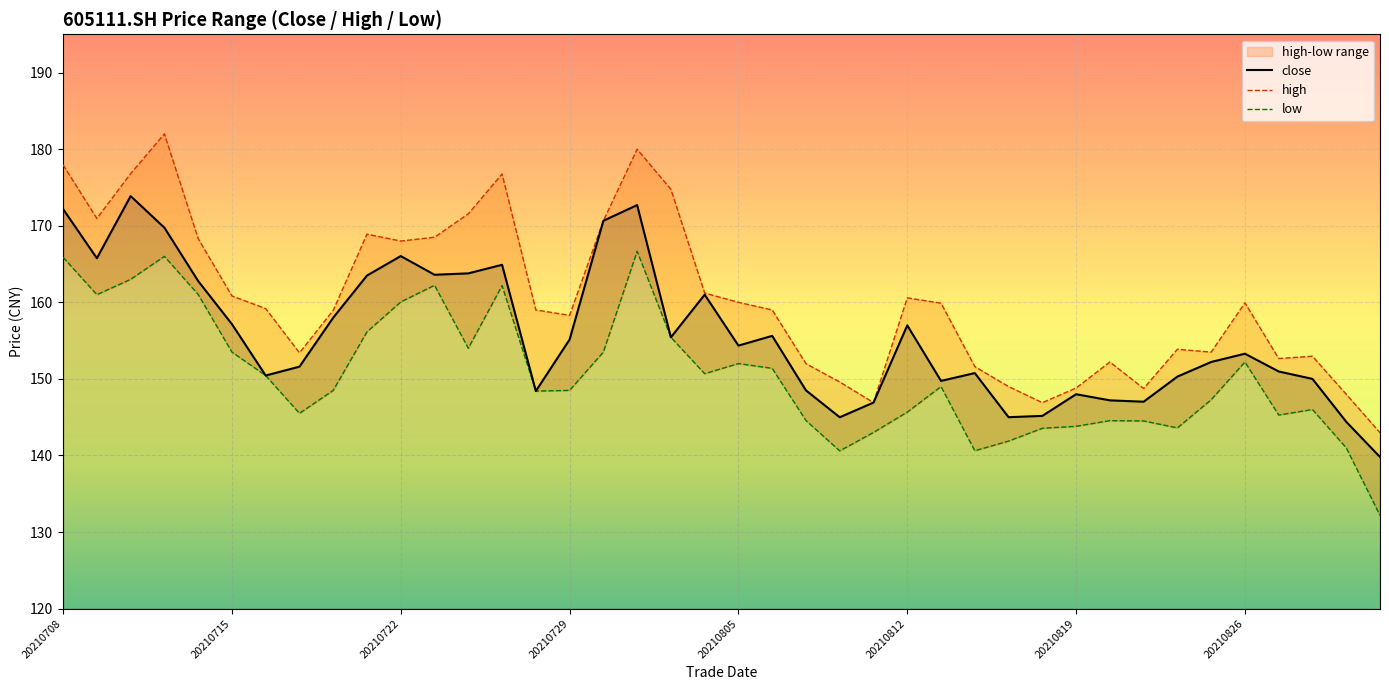

What is the minimum value for close?

139.8